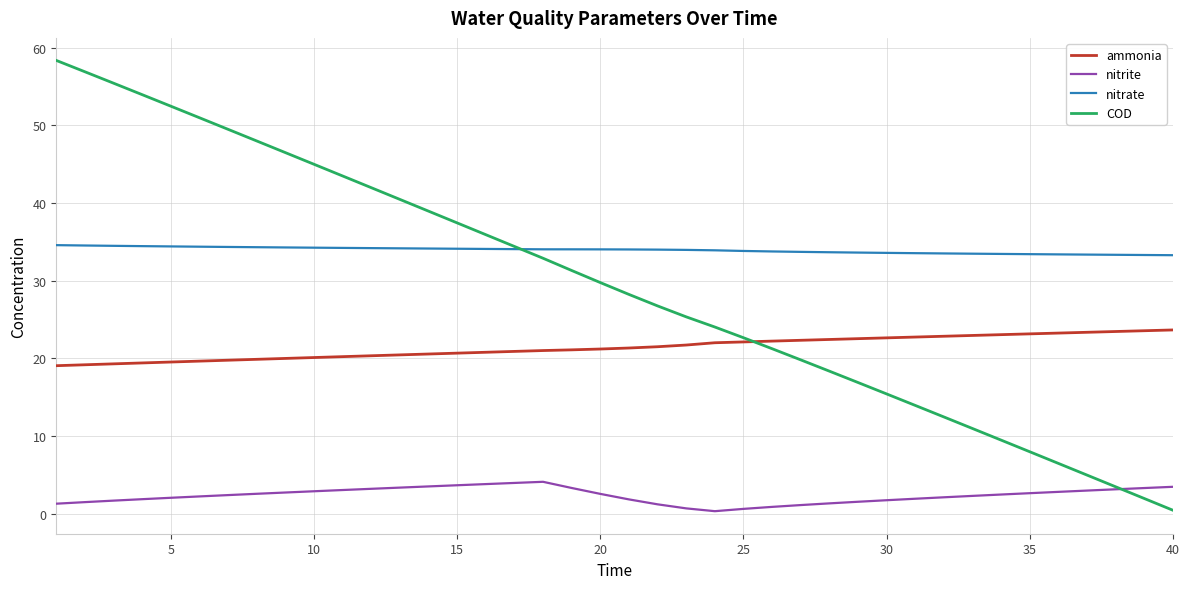

True or false: ammonia and nitrite intersect in this chart.

False